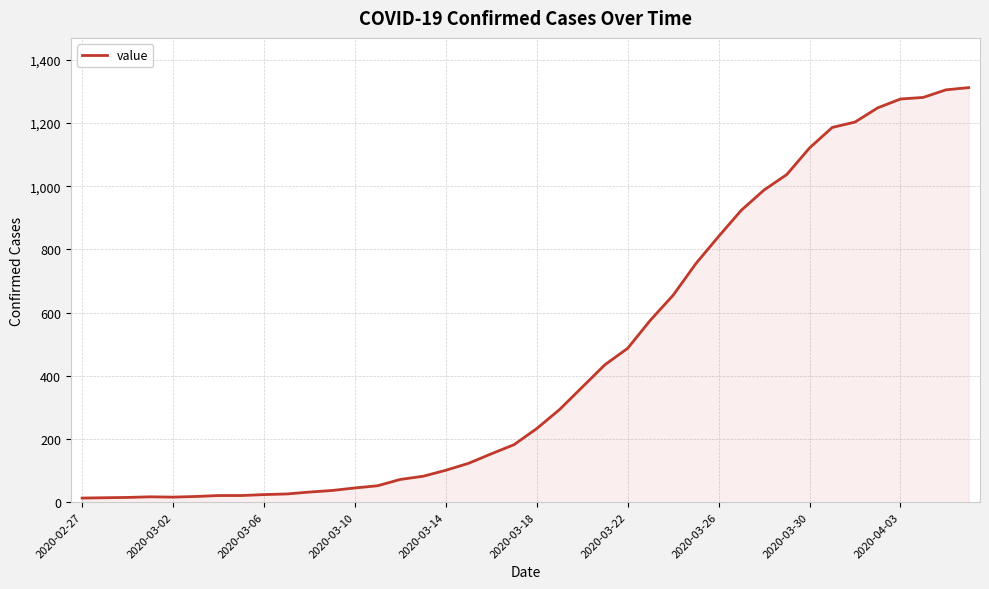

What is the greatest value displayed?

1312